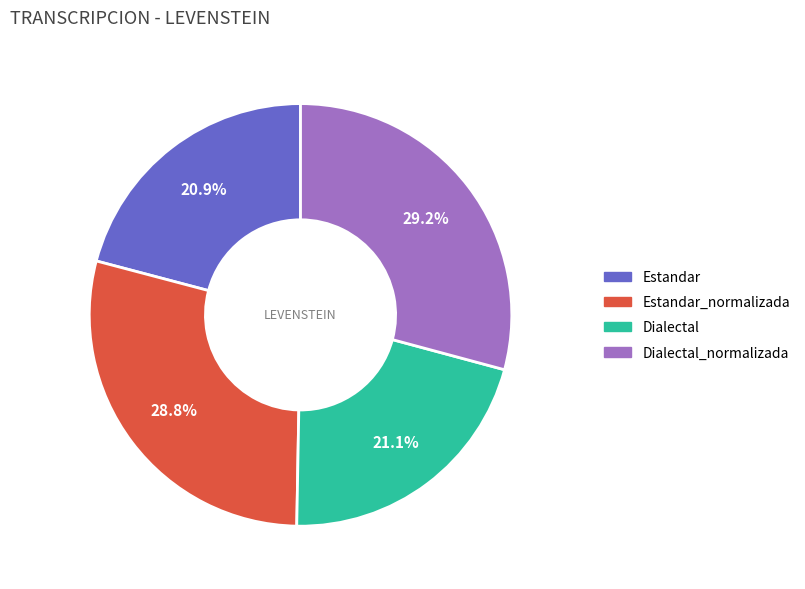

Is there a majority slice in this chart?

No